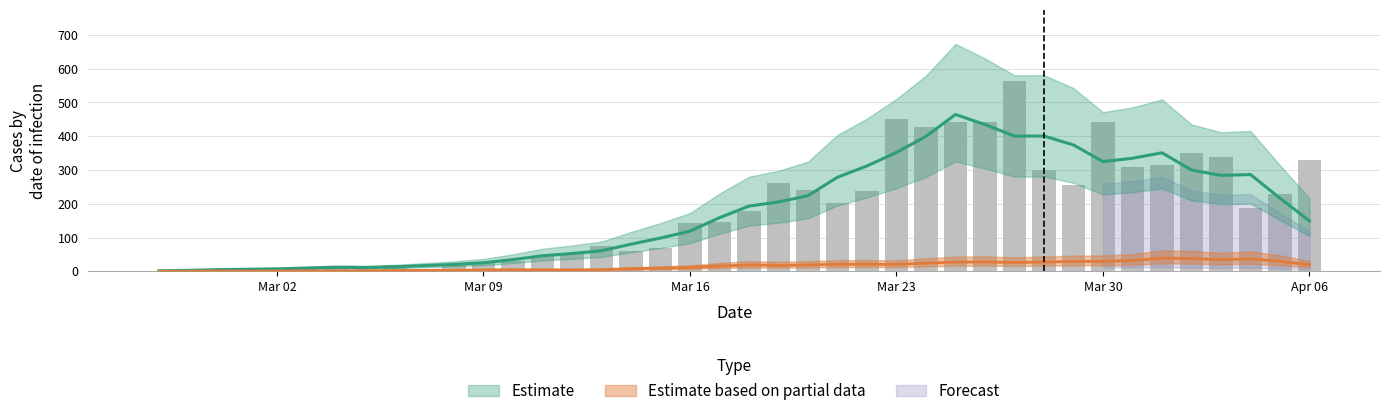

What is the change in value from 2020-03-04 to 2020-04-05?

+219